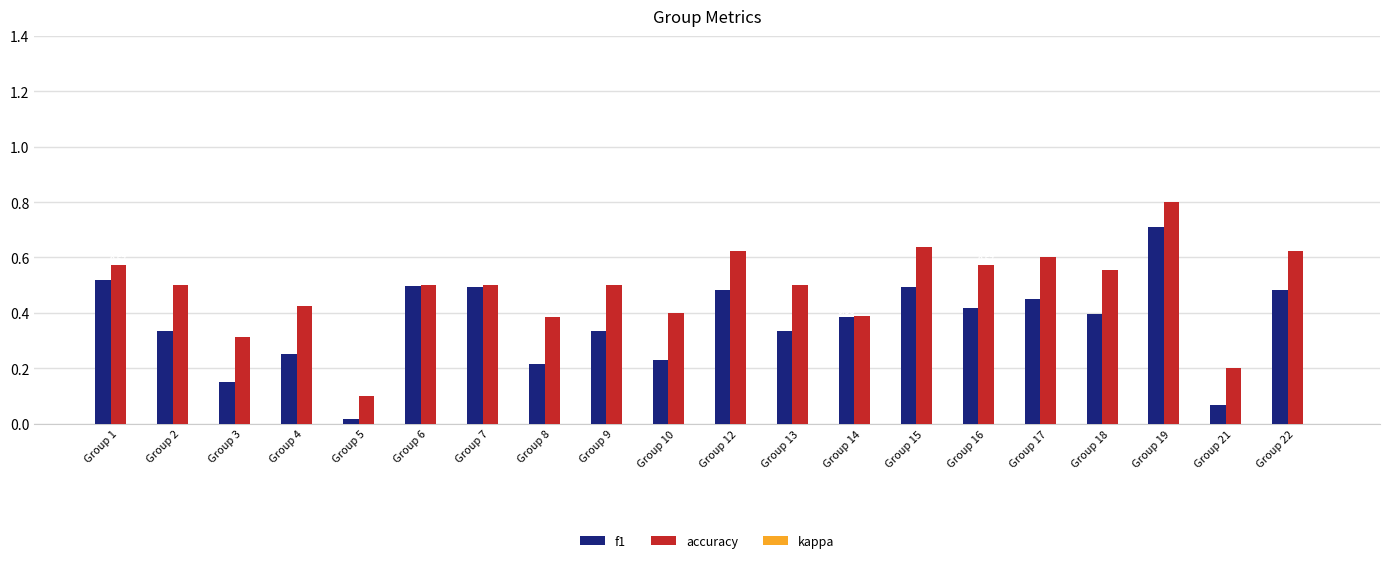

What is the value of the accuracy bar at the 3rd from the left?

0.3